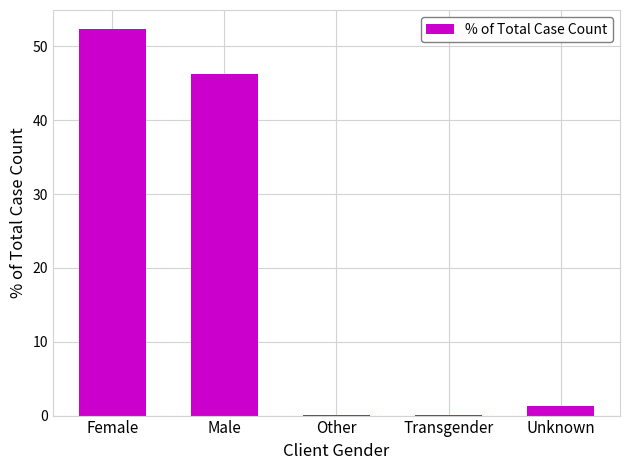

The value at Female is 23.9. True or false?

False